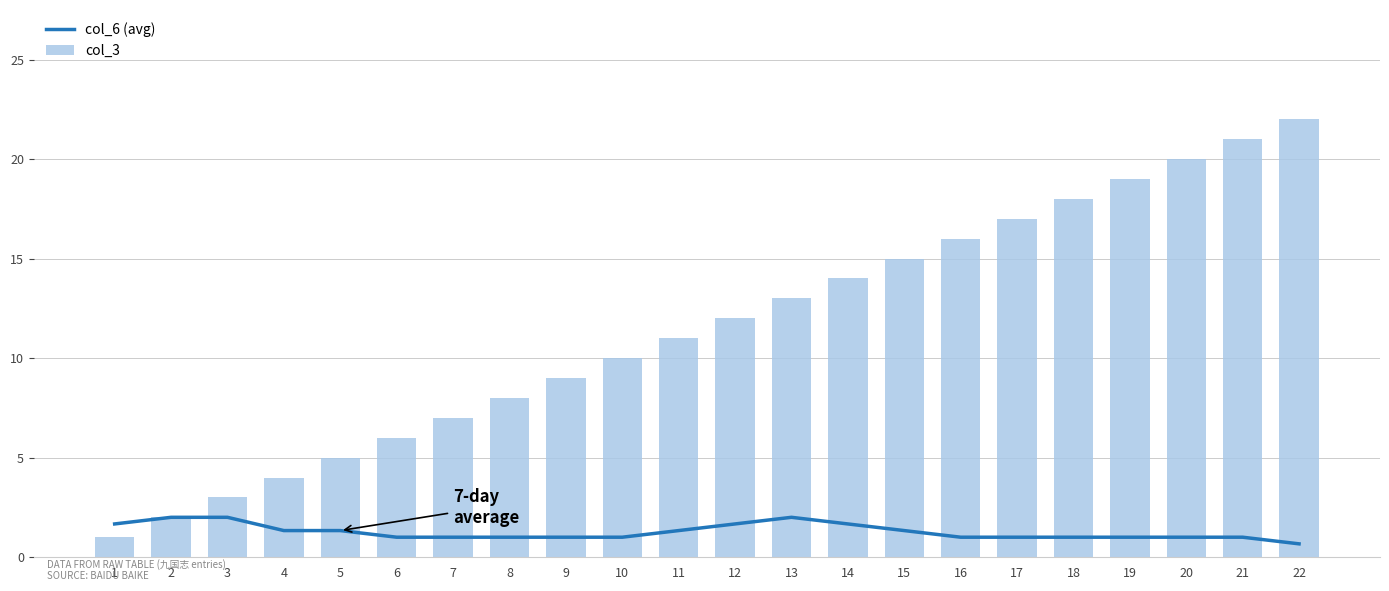

How many groups of bars are there?

22